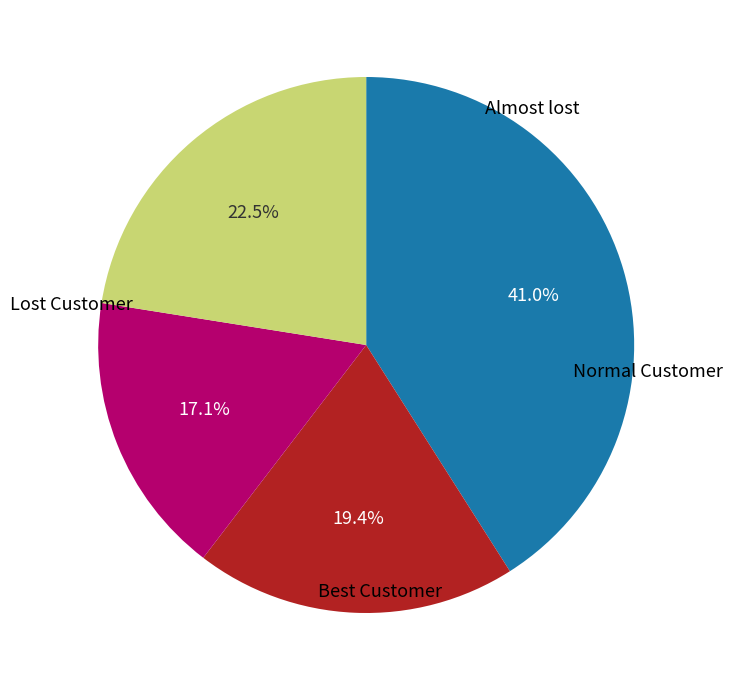

To the nearest percent, what is the difference between the largest and smallest slice percentages?

24%